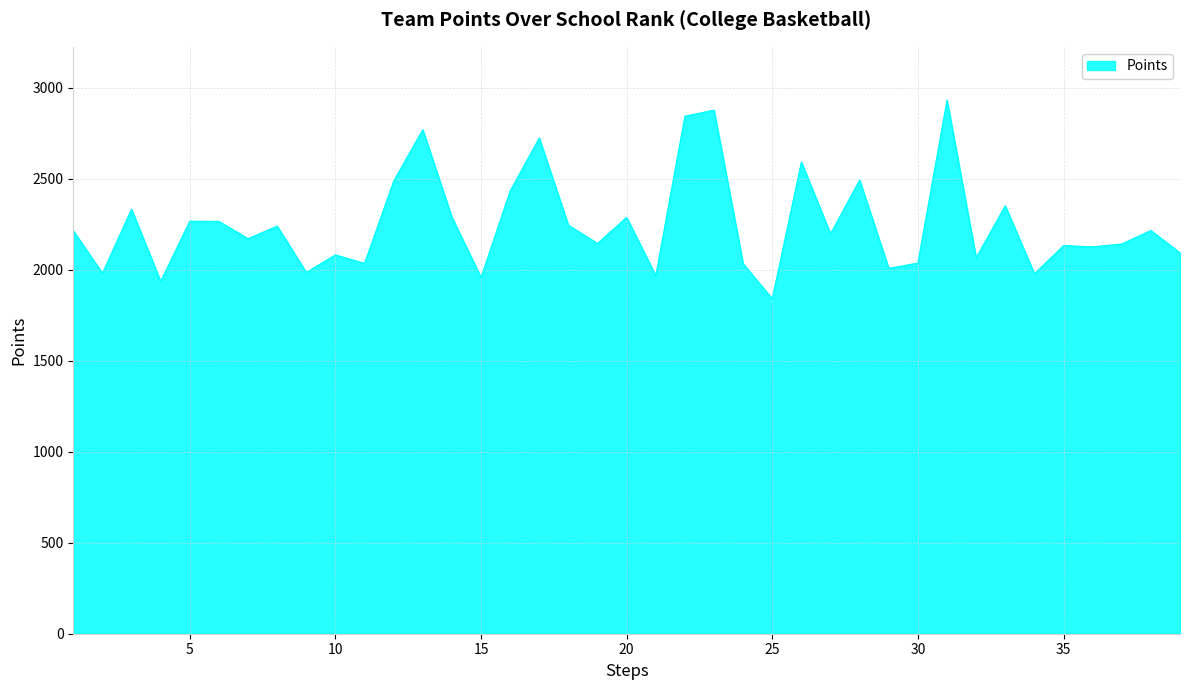

What is the difference between the maximum and minimum values?

1091